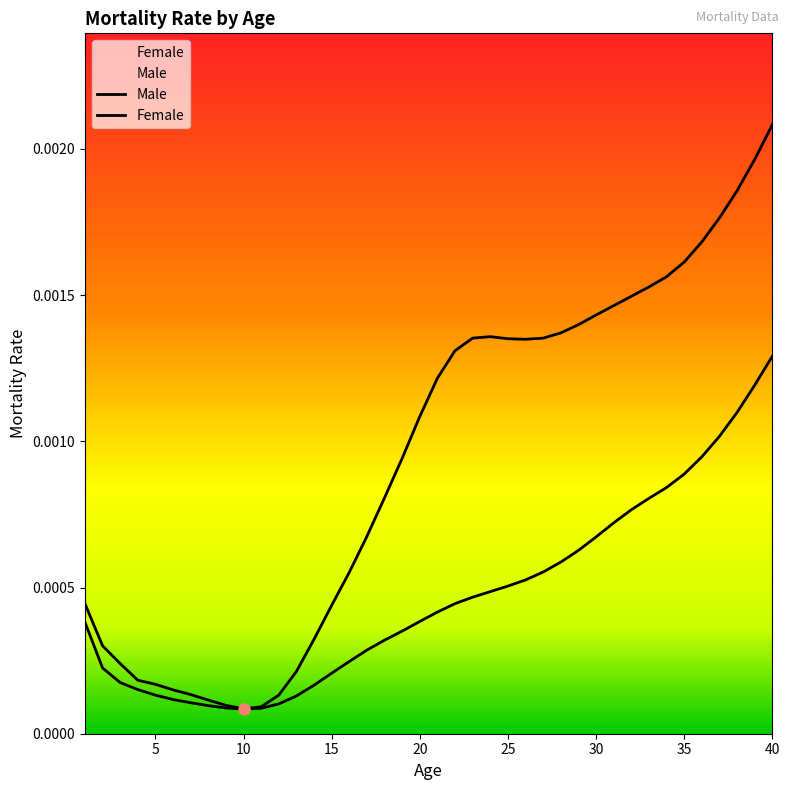

True or false: Female and Male intersect in this chart.

False